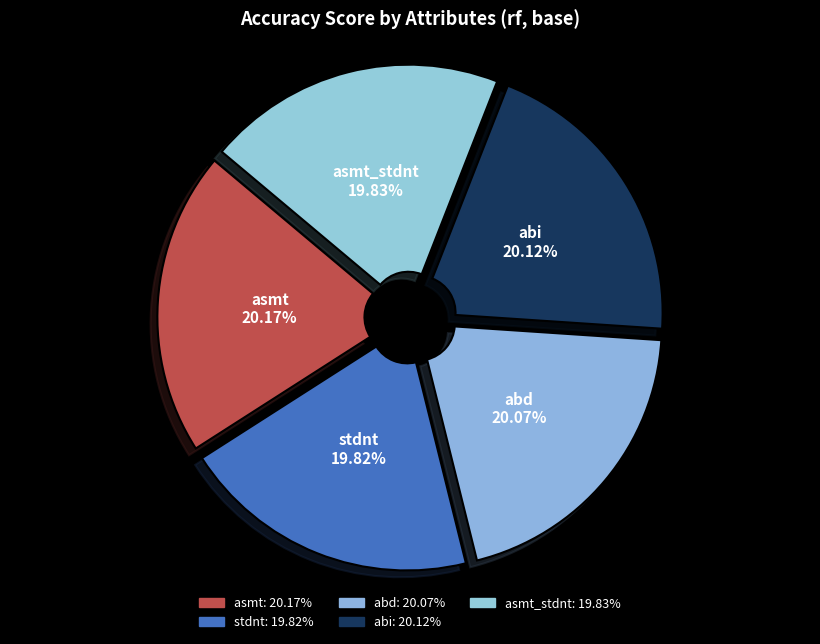

Does any single category account for the majority?

No